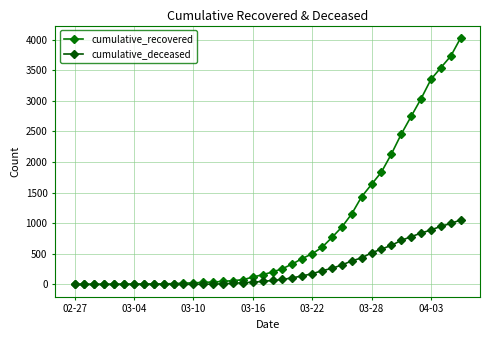

What is the difference between the maximum and minimum values in the cumulative_deceased series?

1054